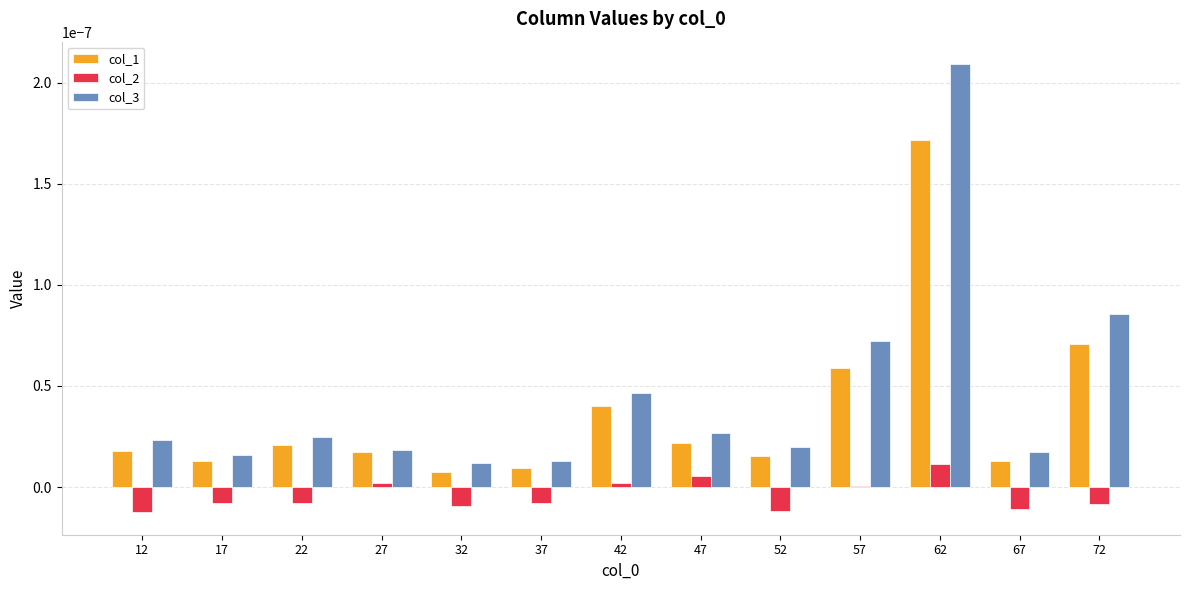

The col_2 series shows -0.0 at 52. True or false?

True